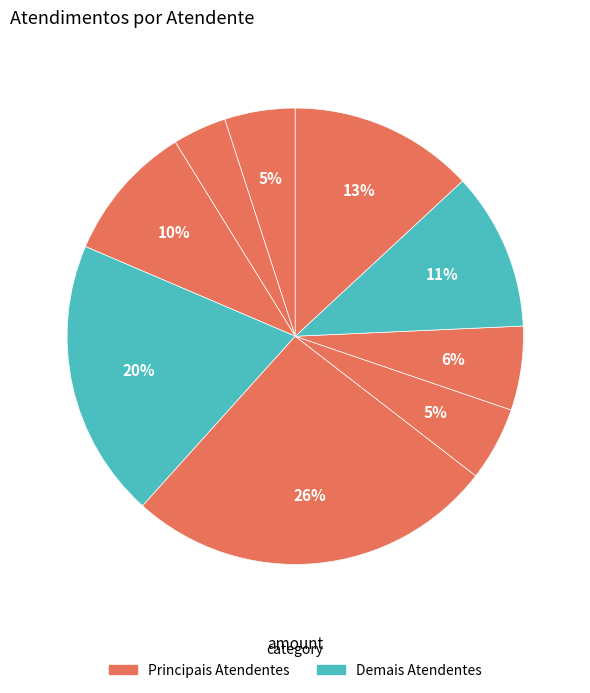

Count the number of slices in the pie.

9